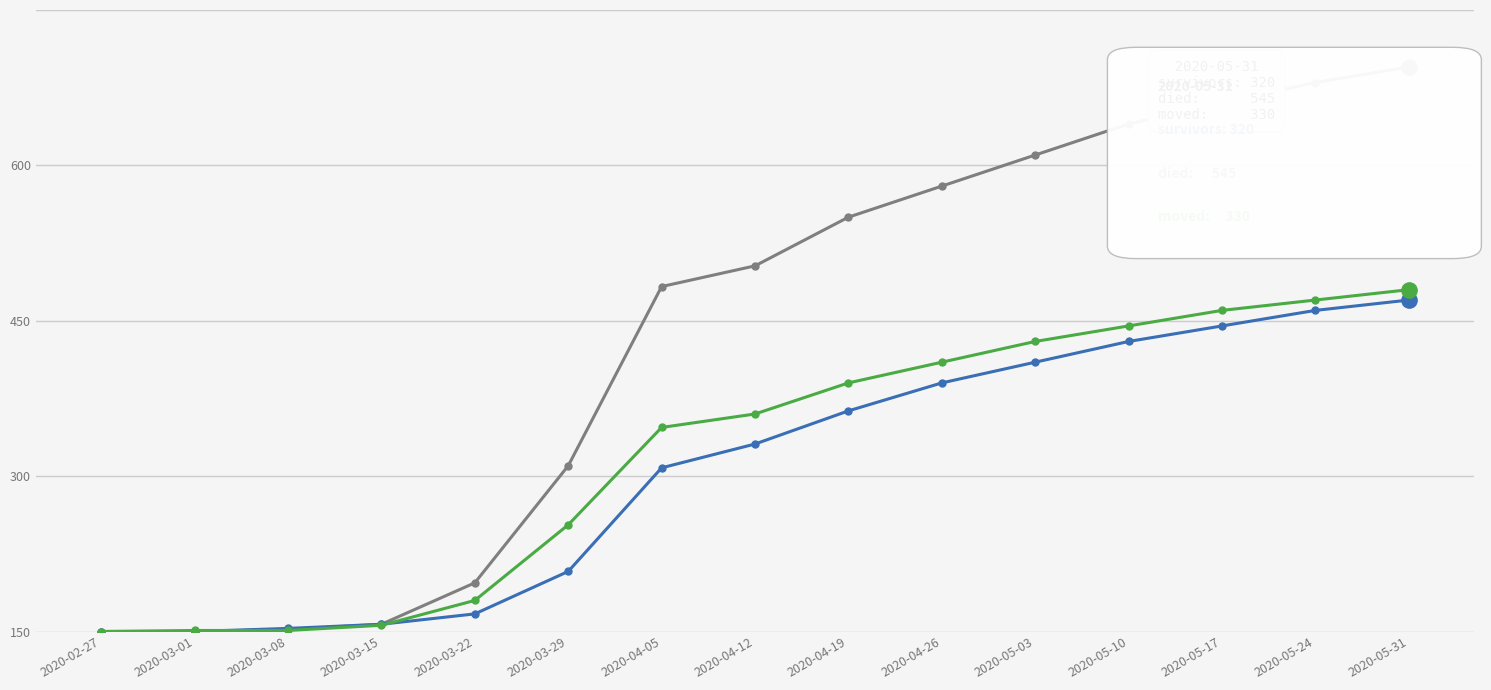

Is this an area chart (filled region under the line)?

No